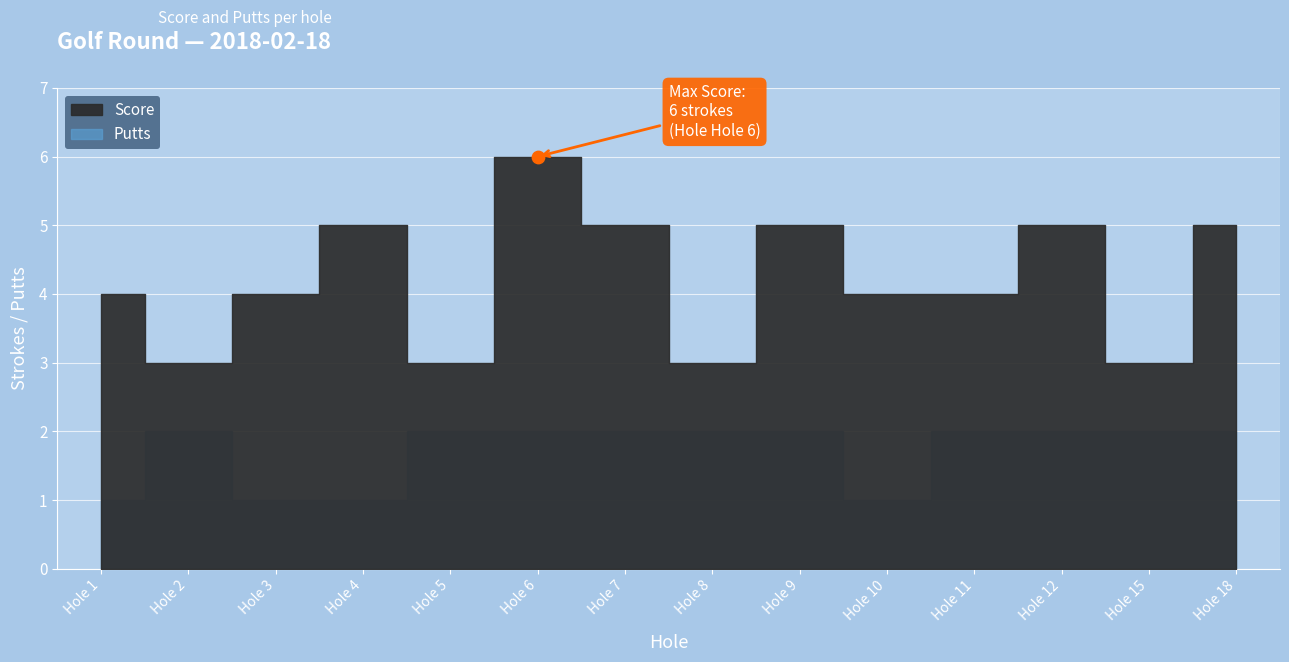

Which series reaches the minimum Y coordinate?

Putts